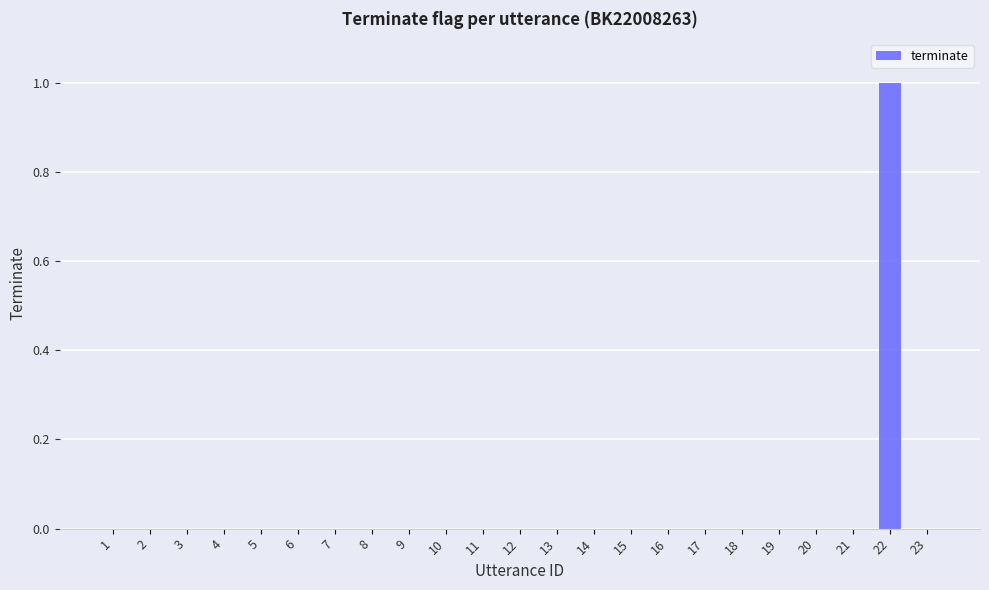

How many distinct data groups are displayed?

1